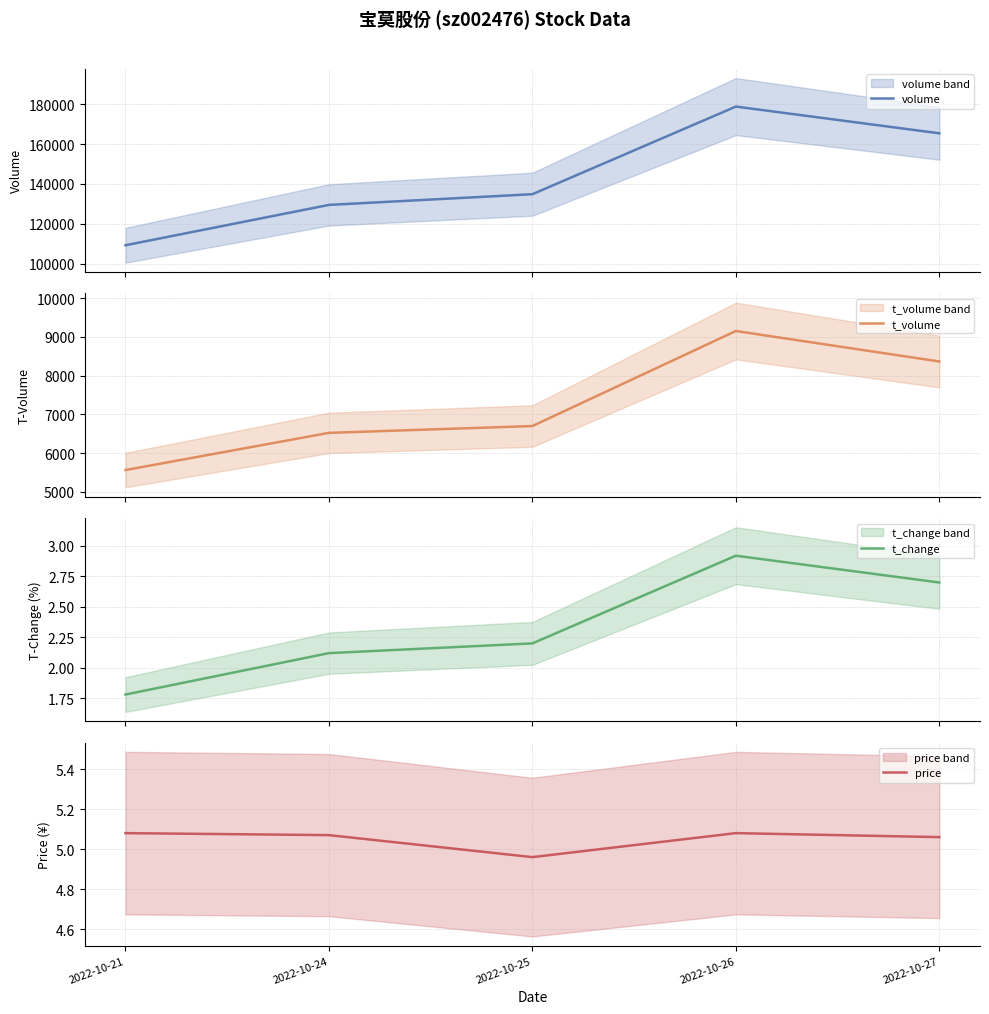

What is the total value across all series at 2022-10-26?

187941.0